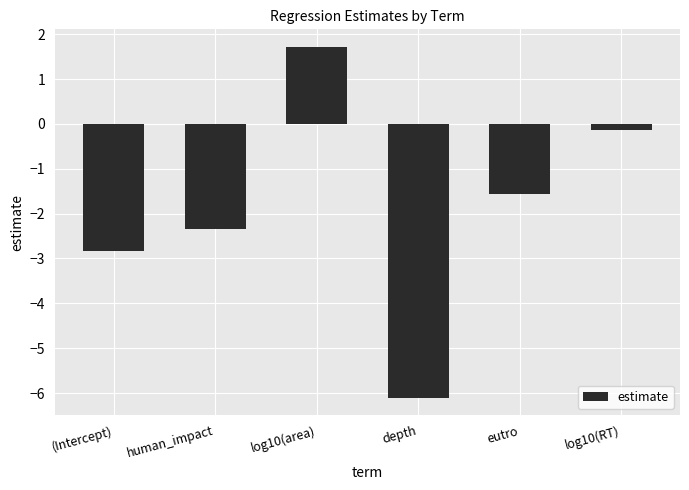

The value at depth is -6.1. True or false?

True